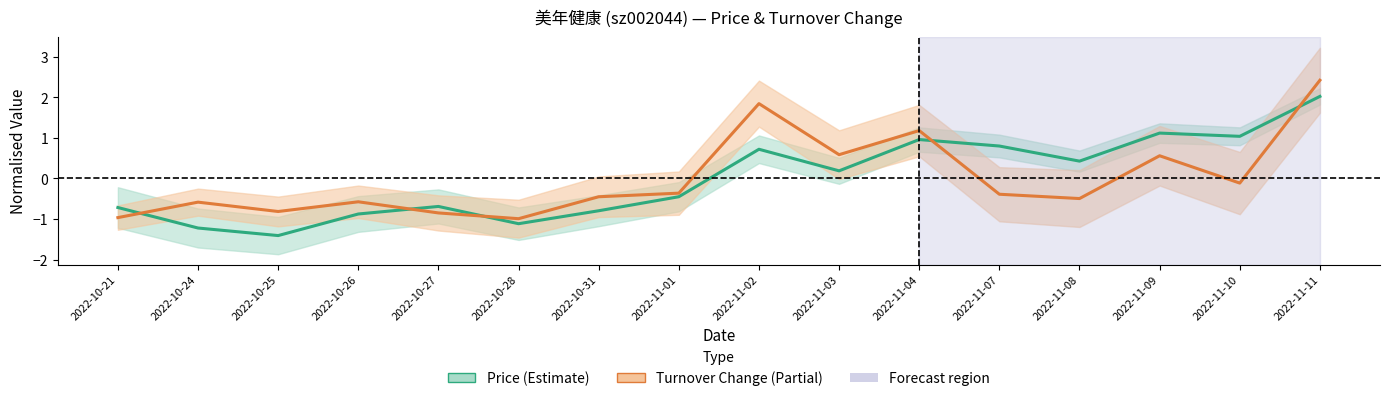

How many interior local peaks does the Price series have?

4